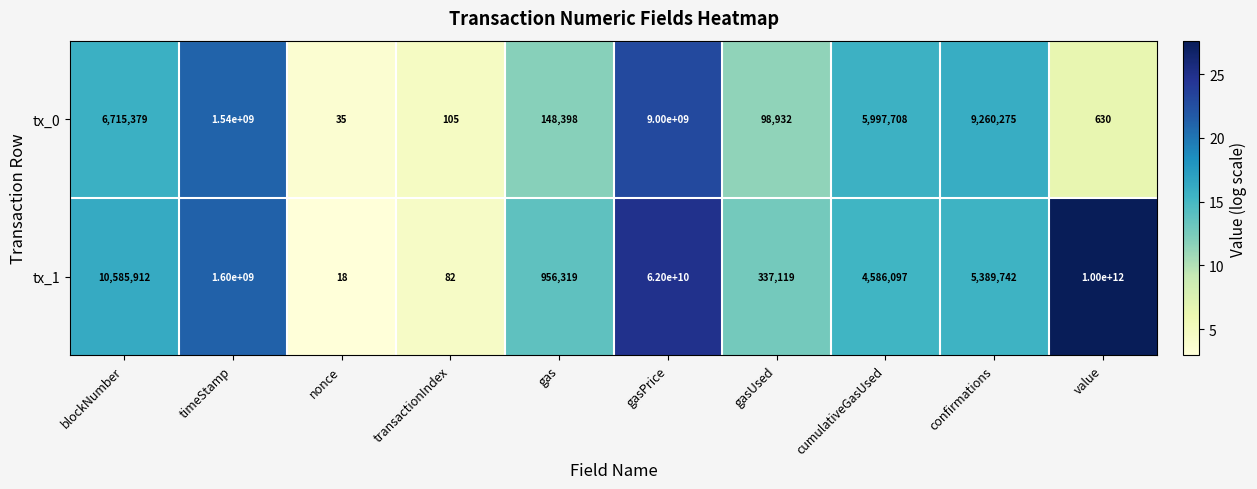

At which label is tx_1 closest to 500000000009?

gasPrice